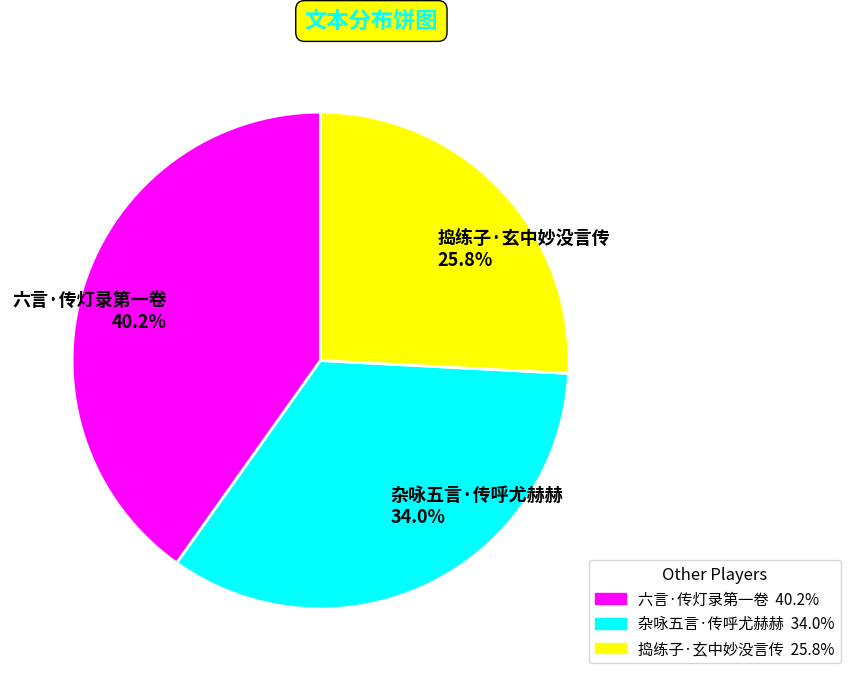

How many slices are in this pie chart?

3